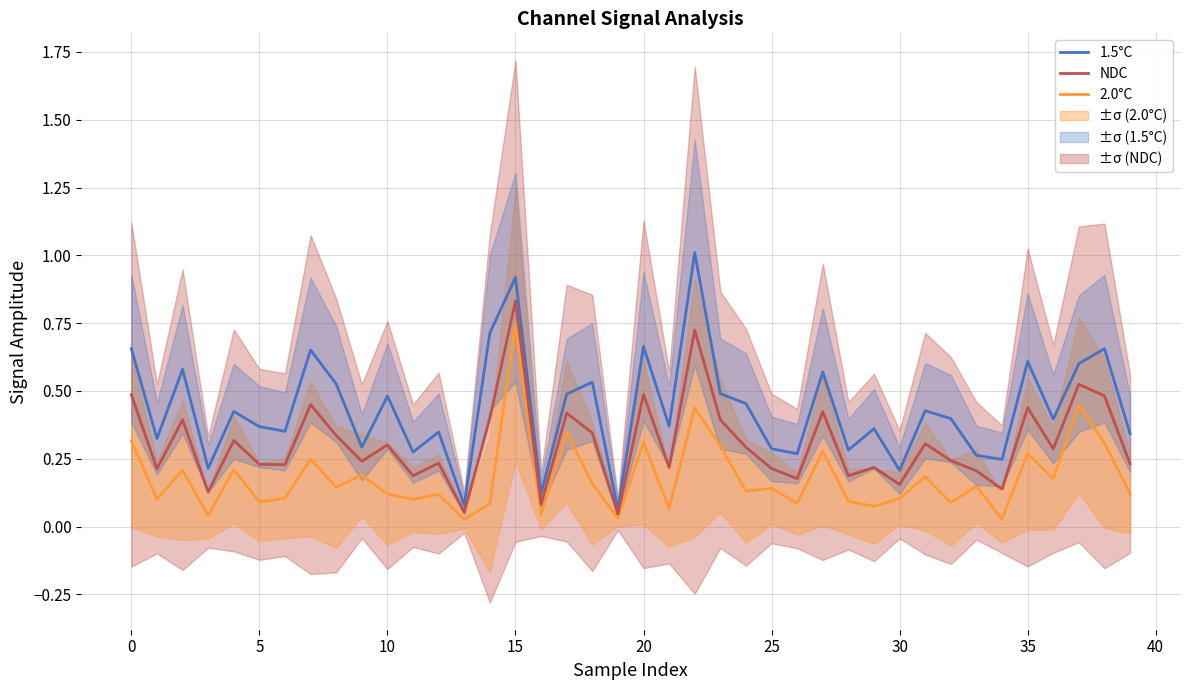

What are all the series names shown in the legend?

1.5°C, 2.0°C, NDC